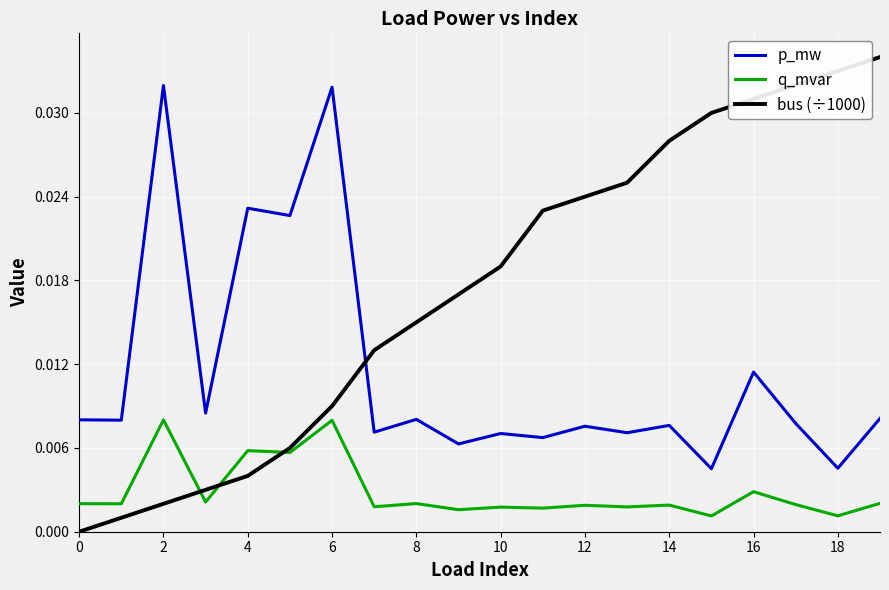

Which series has the largest range (max minus min)?

bus (÷1000)